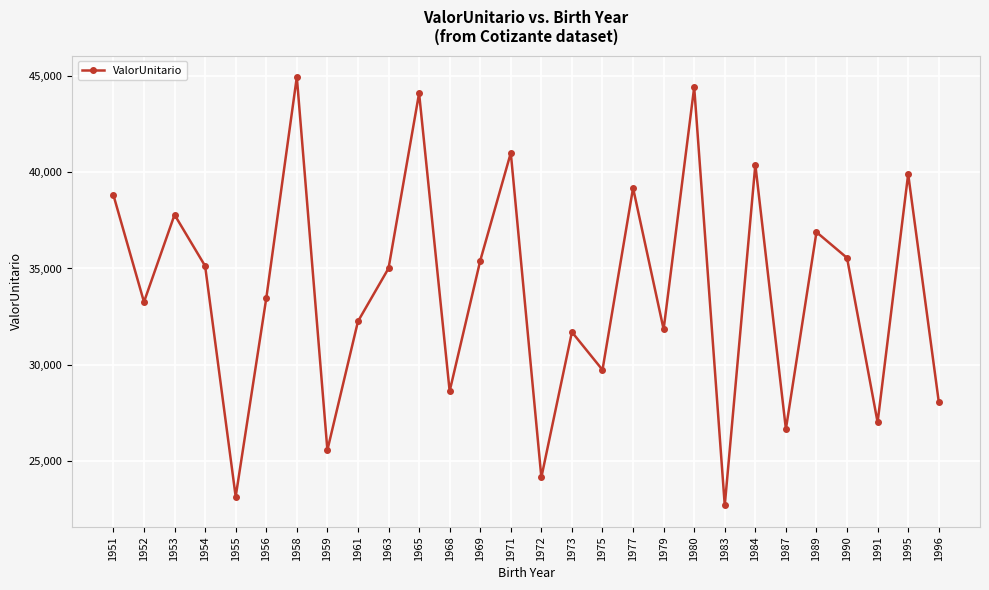

At which category does the chart reach its peak across all series?

1958